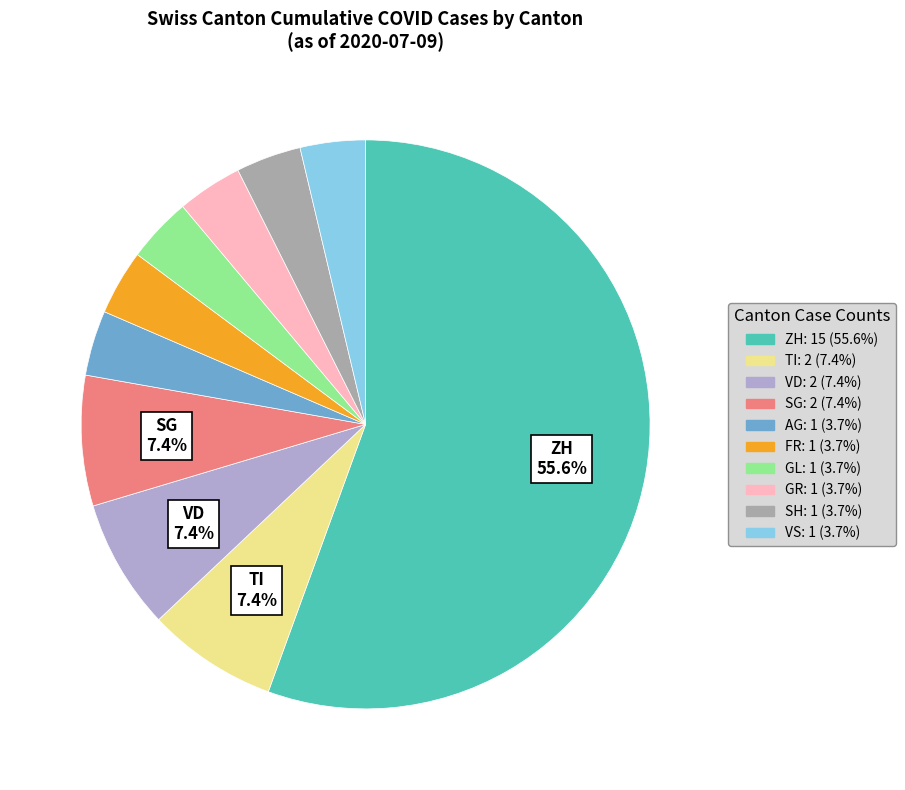

How many segments does this pie chart have?

10